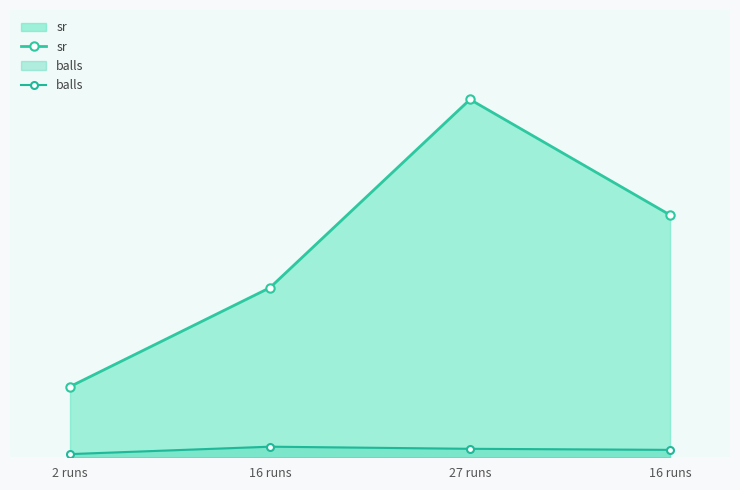

What is the minimum value for balls?

3.0